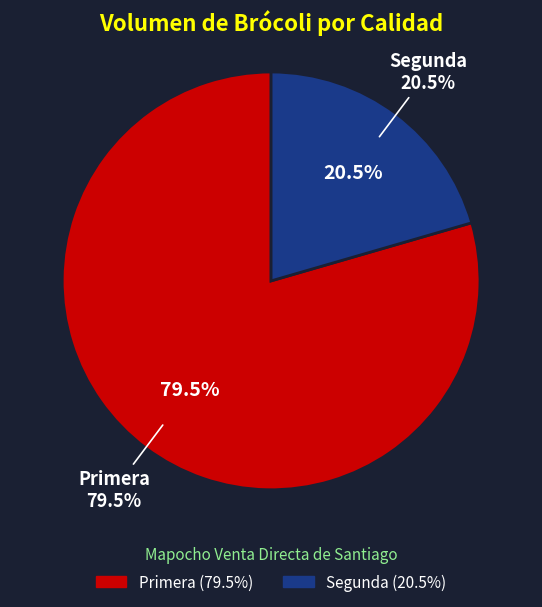

Is Primera the majority of the pie?

Yes